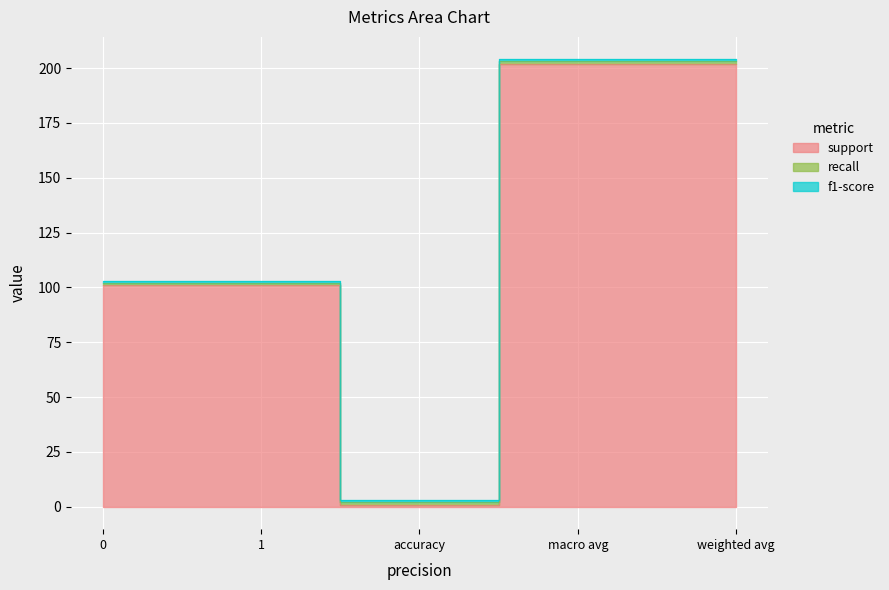

What is the value of the f1-score point at the 1st from the left?

1